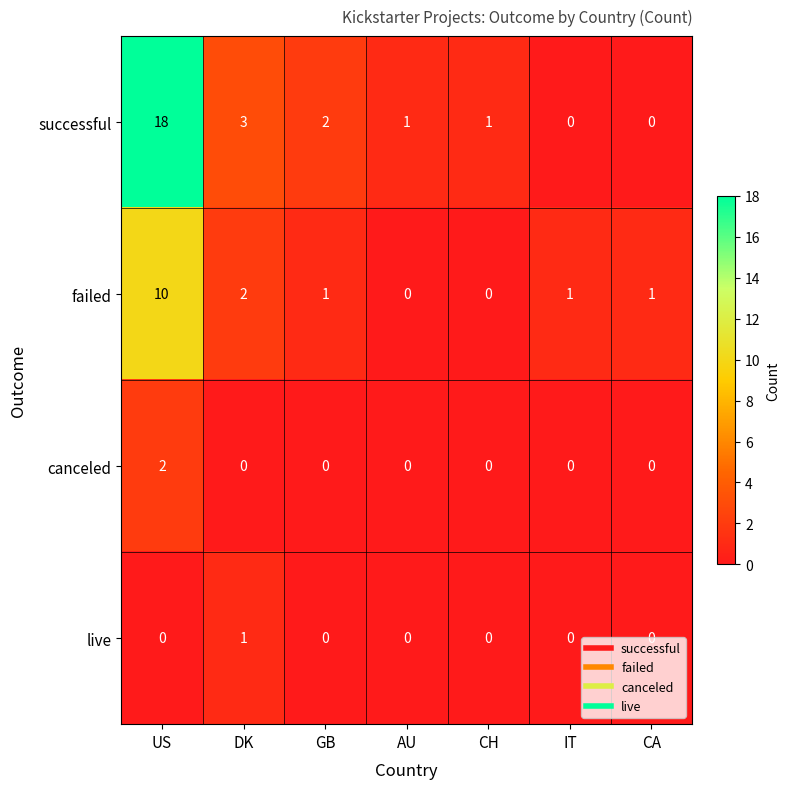

Is it true that failed equals 1 at GB?

True